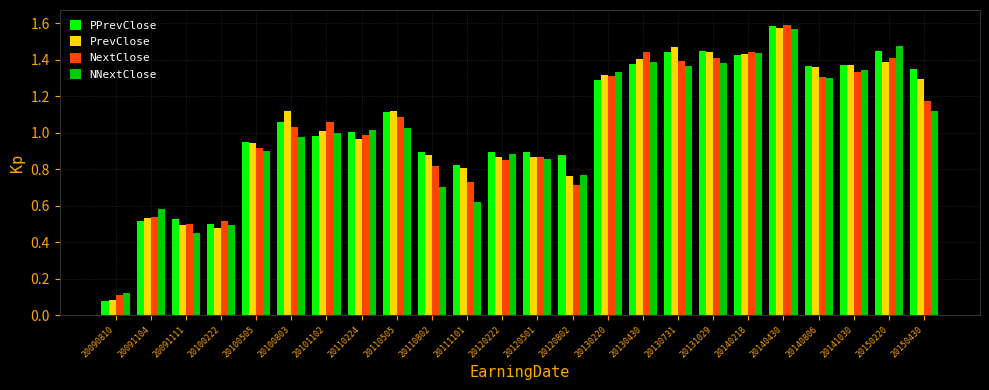

How many bars are there in each group?

4